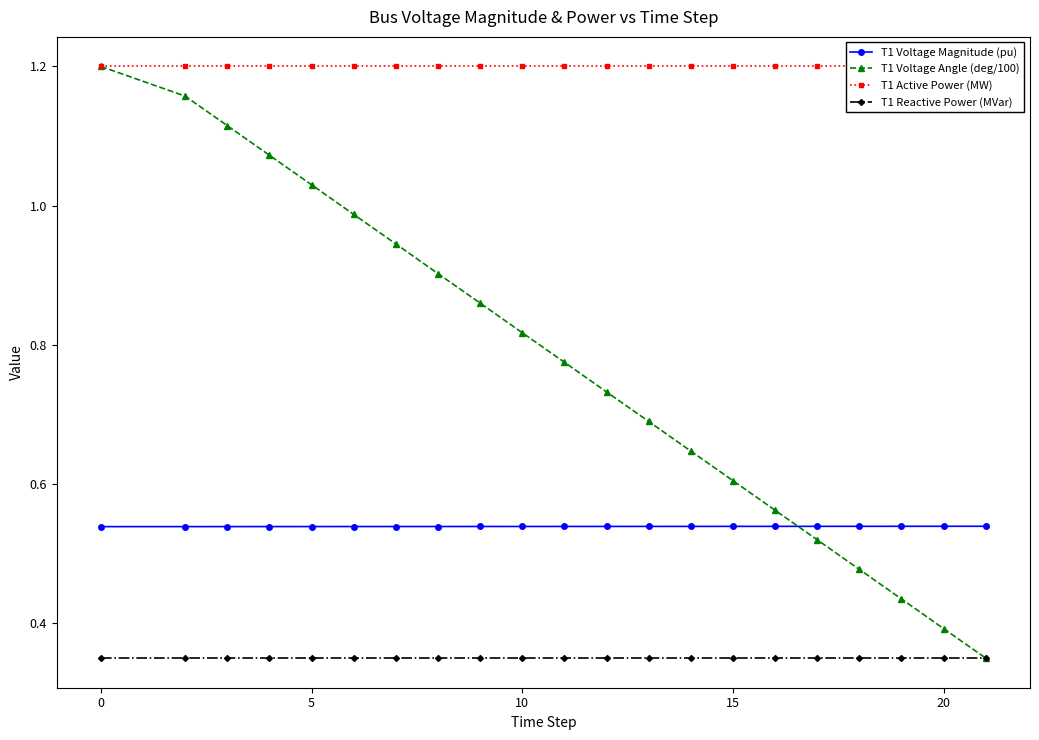

At how many categories does at least one series exceed 0?

21